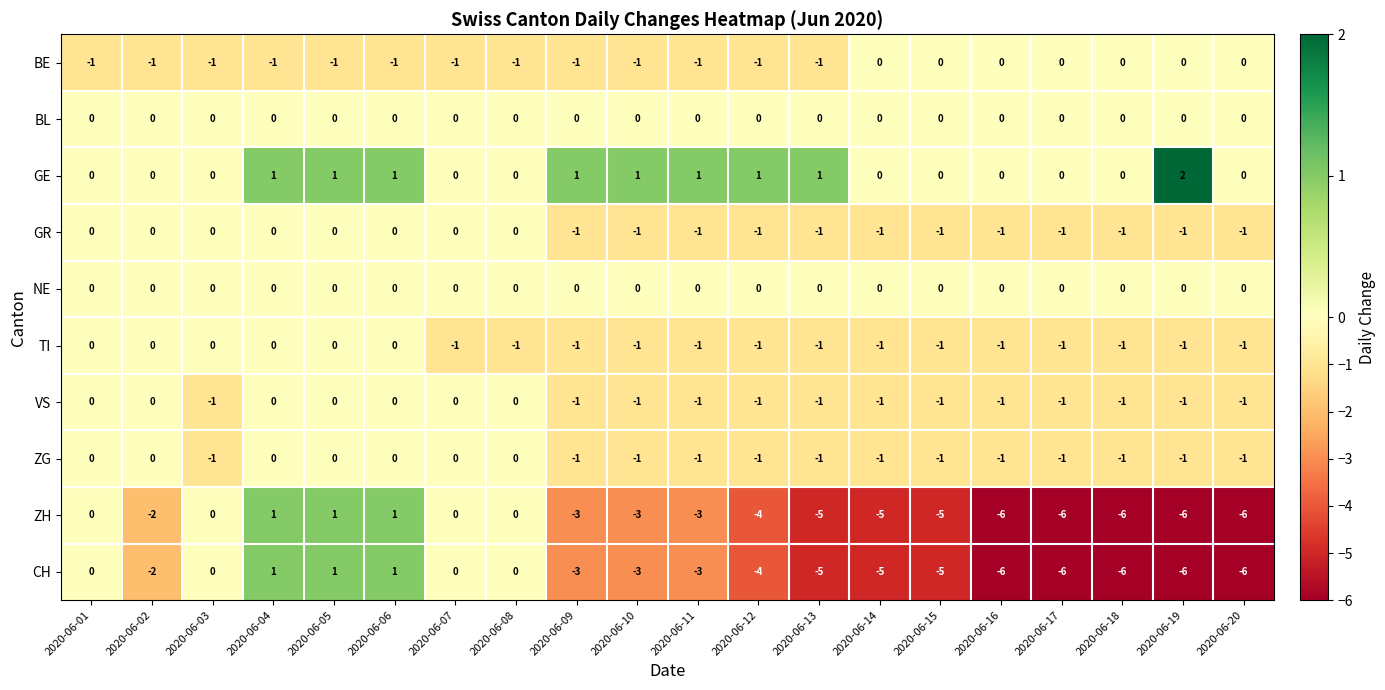

At which category does the chart reach its peak across all series?

2020-06-19